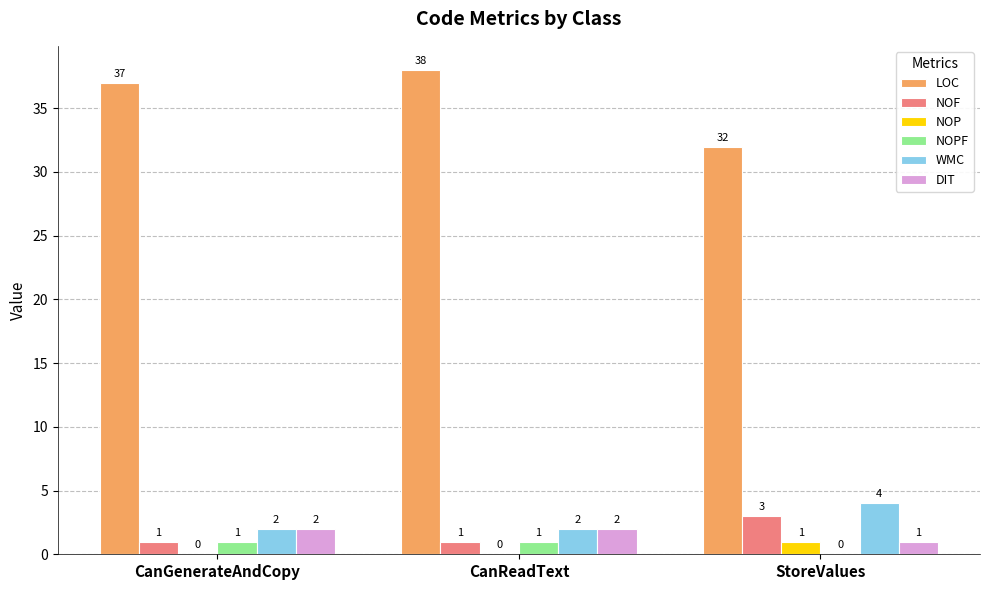

Between CanGenerateAndCopy and CanReadText, which series saw the biggest shift?

LOC